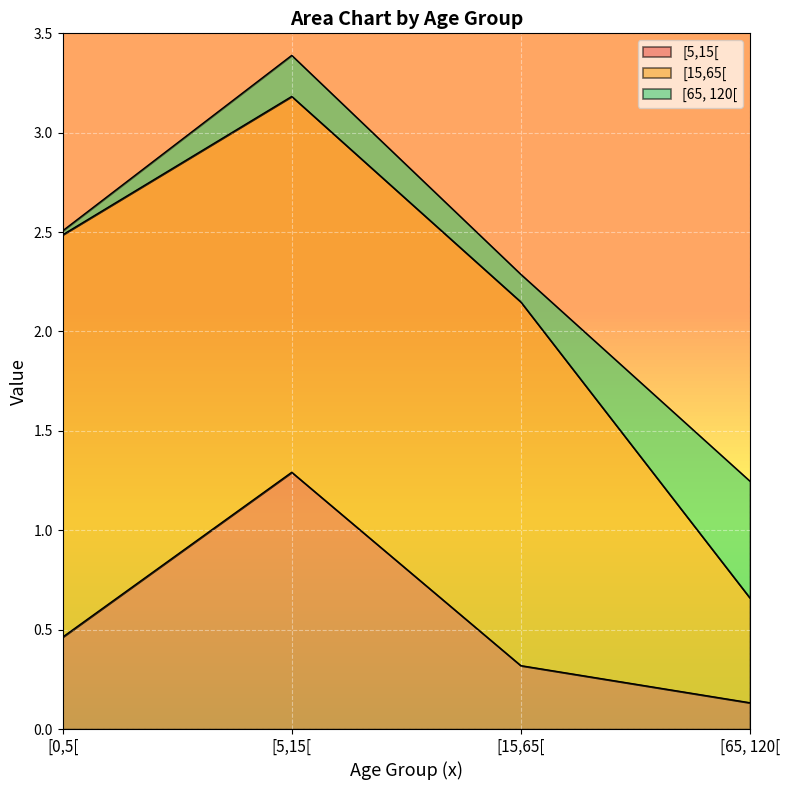

True or false: [5,15[ and [15,65[ intersect in this chart.

False